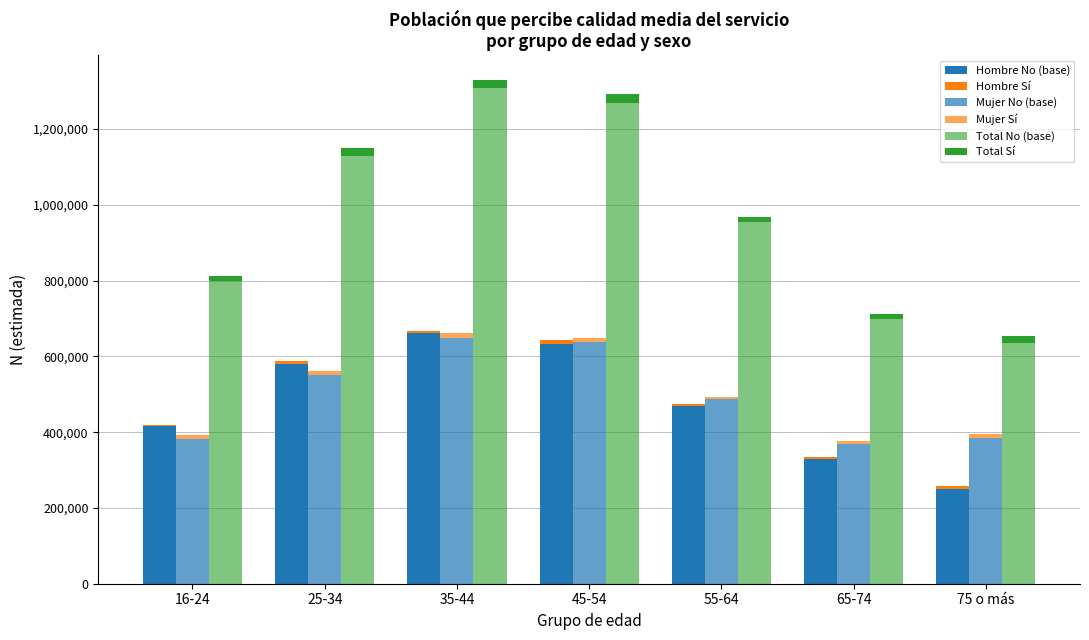

What are all the series names shown in the legend?

Hombre No (base), Hombre Sí, Mujer No (base), Mujer Sí, Total No (base), Total Sí